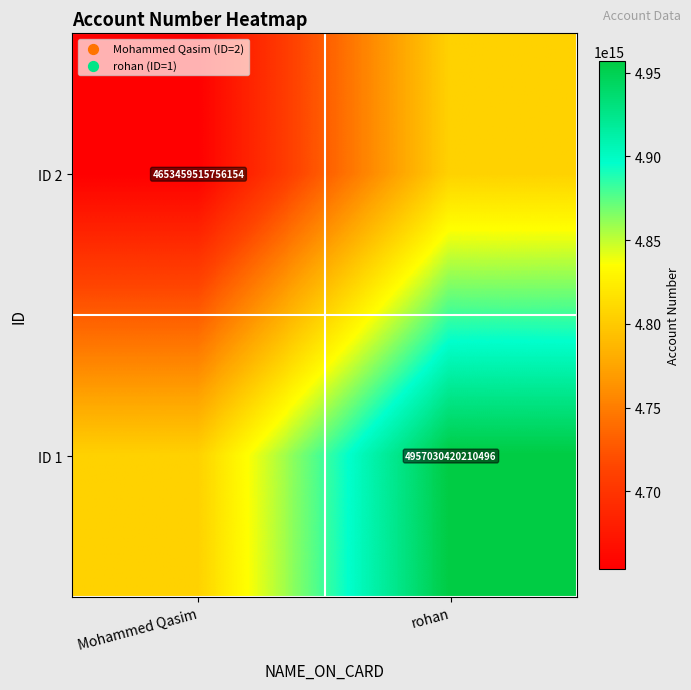

Which series has the largest total across all categories?

ID 1